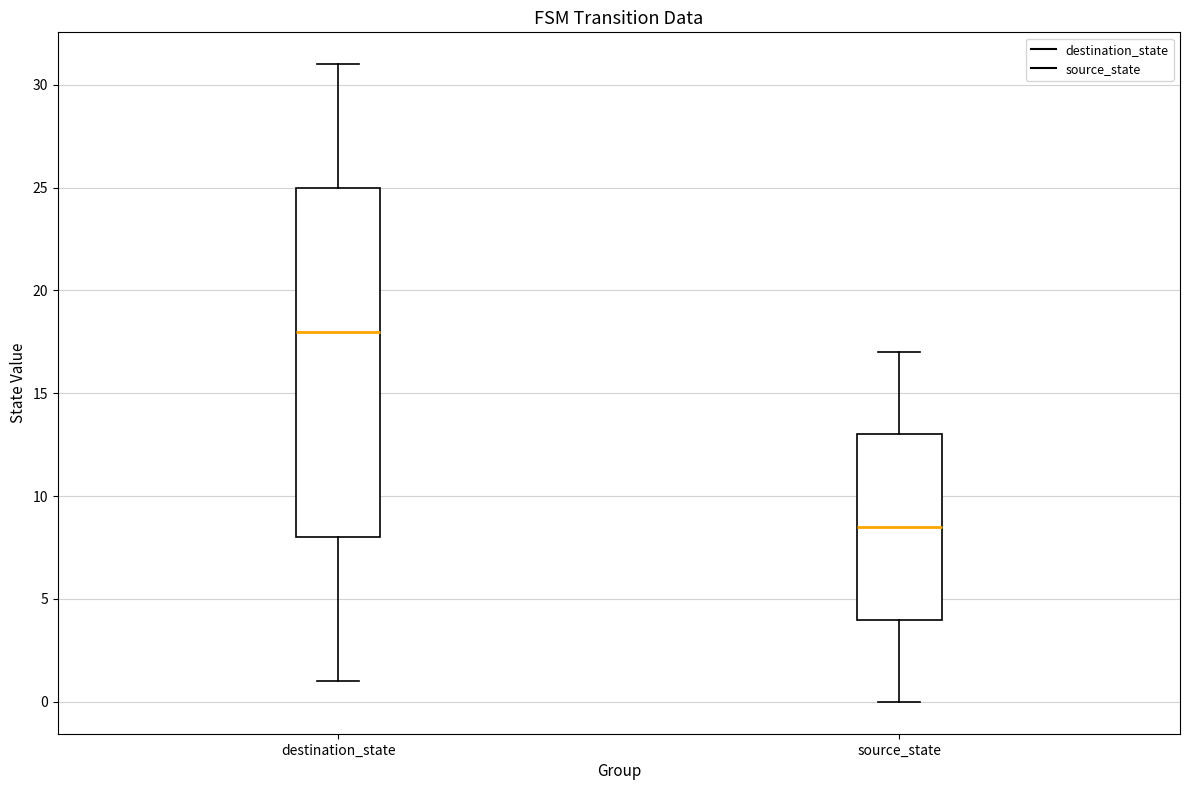

Comparing the boxes themselves (not the whiskers), which one is the tallest?

destination_state